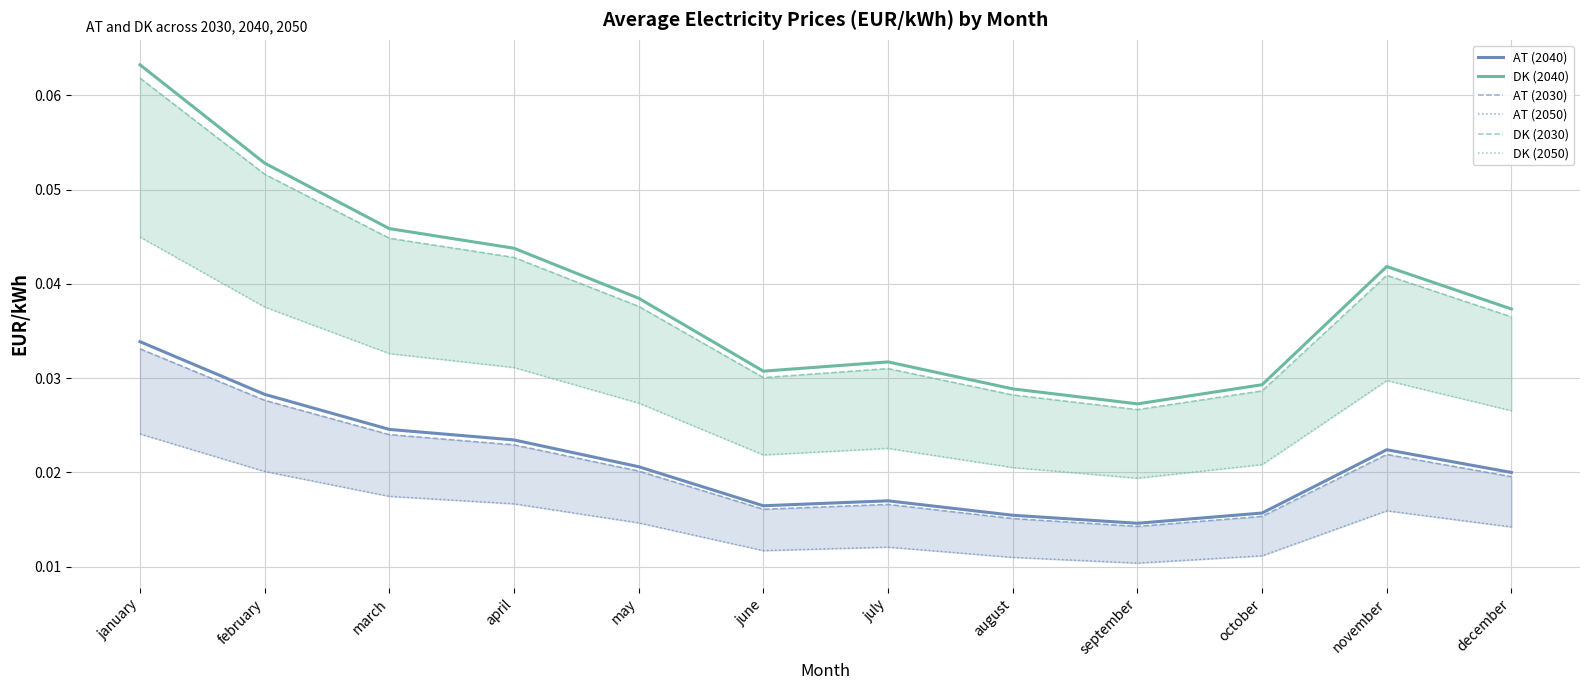

Reading left to right, transcribe all the data shown in this chart.

AT (2040): 0.0	0.0	0.0	0.0	0.0	0.0	0.0	0.0	0.0	0.0	0.0	0.0
DK (2040): 0.1	0.1	0.0	0.0	0.0	0.0	0.0	0.0	0.0	0.0	0.0	0.0
AT (2030): 0.0	0.0	0.0	0.0	0.0	0.0	0.0	0.0	0.0	0.0	0.0	0.0
AT (2050): 0.0	0.0	0.0	0.0	0.0	0.0	0.0	0.0	0.0	0.0	0.0	0.0
DK (2030): 0.1	0.1	0.0	0.0	0.0	0.0	0.0	0.0	0.0	0.0	0.0	0.0
DK (2050): 0.0	0.0	0.0	0.0	0.0	0.0	0.0	0.0	0.0	0.0	0.0	0.0